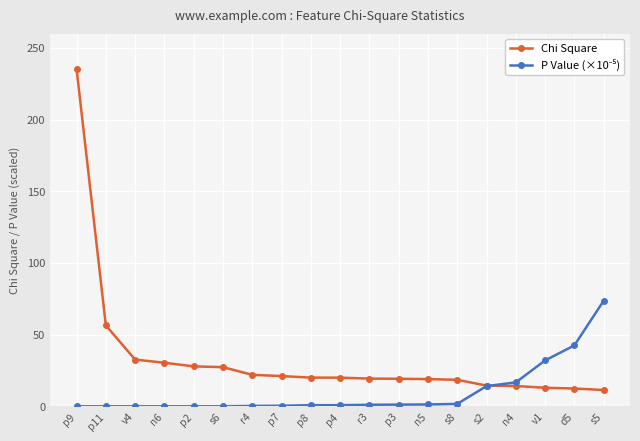

What is the difference between the Chi Square values at p4 and r4?

2.0